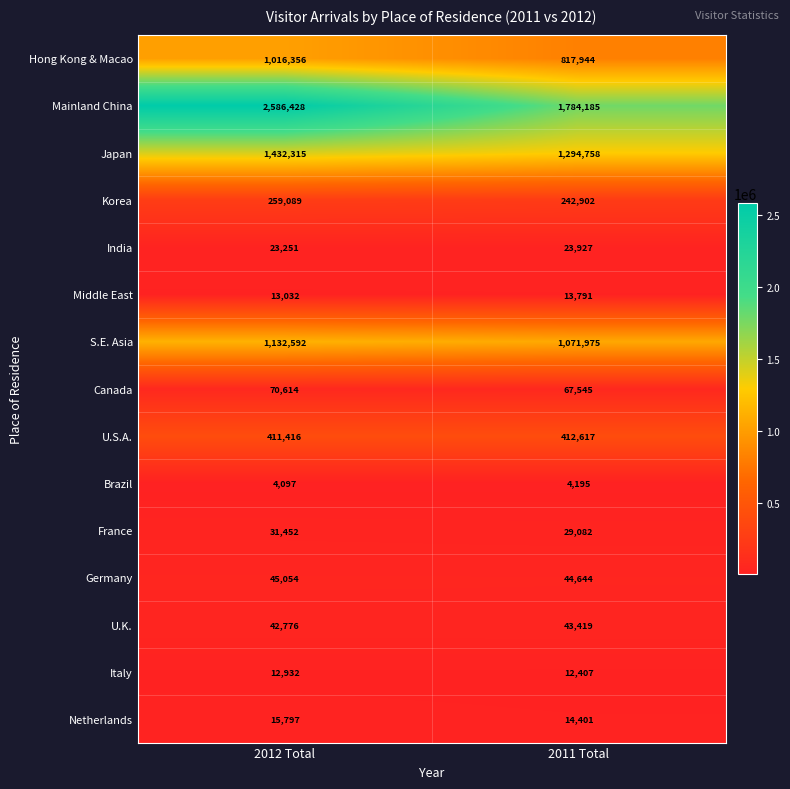

Reading right to left, extract all data points from this chart.

Hong Kong & Macao: 817944	1016356
Mainland China: 1784185	2586428
Japan: 1294758	1432315
Korea: 242902	259089
India: 23927	23251
Middle East: 13791	13032
S.E. Asia: 1071975	1132592
Canada: 67545	70614
U.S.A.: 412617	411416
Brazil: 4195	4097
France: 29082	31452
Germany: 44644	45054
U.K.: 43419	42776
Italy: 12407	12932
Netherlands: 14401	15797